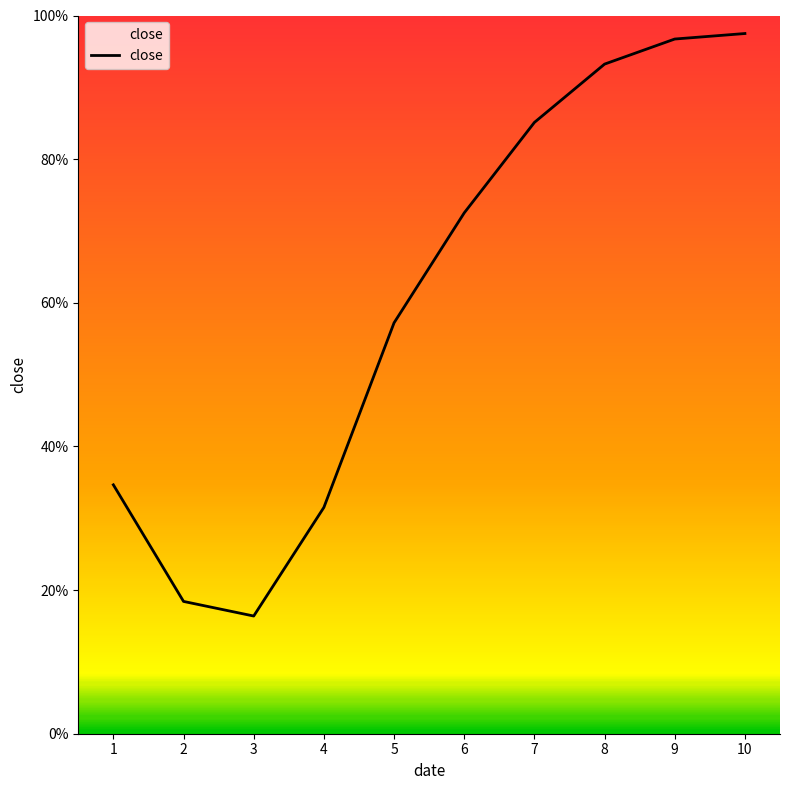

What is the smallest value displayed?

0.2